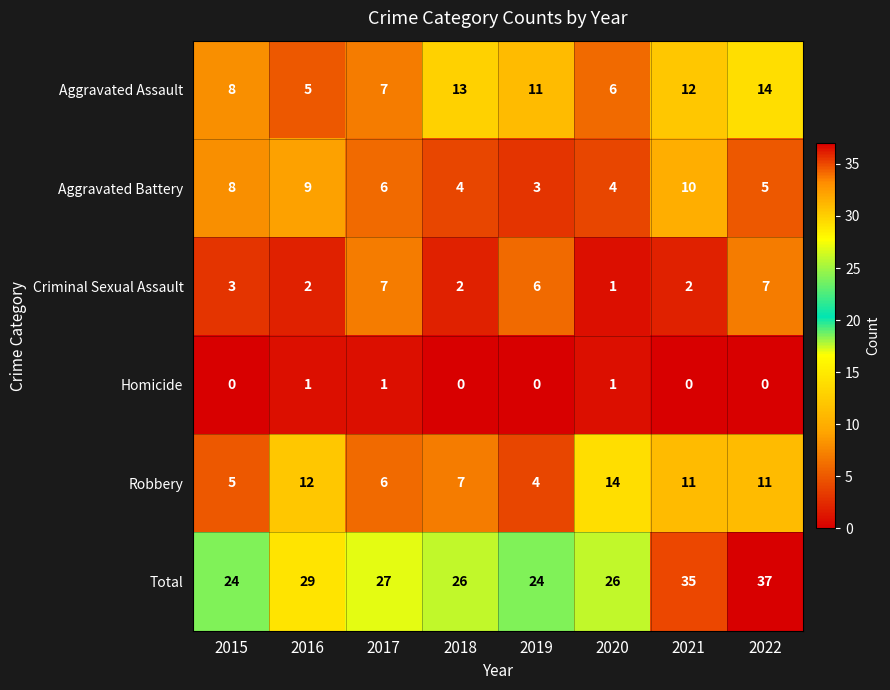

What is the difference between the highest and lowest values at 2016?

28